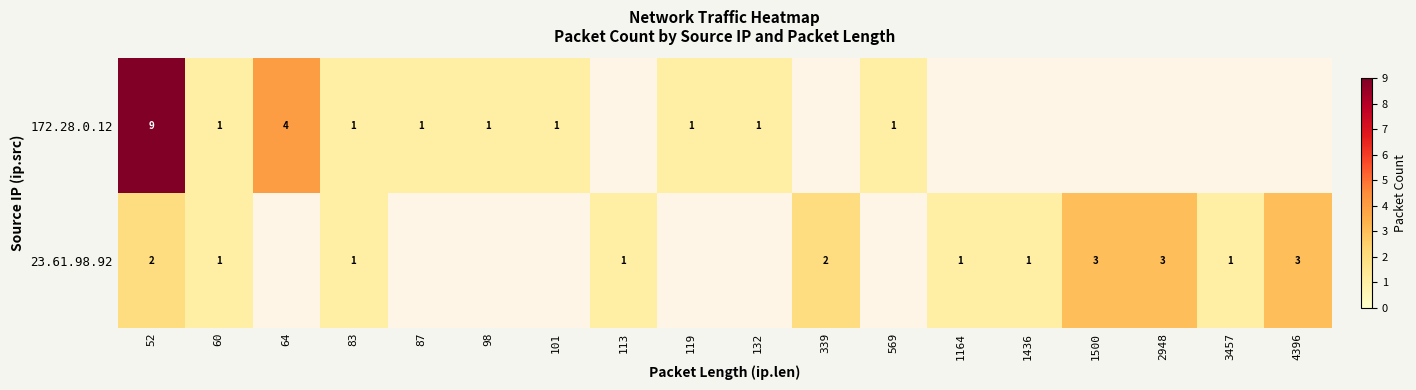

True or false: 23.61.98.92 has a value of 2 at 1436.

False